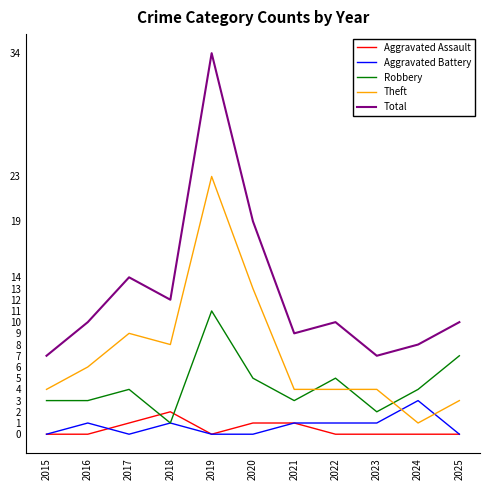

What is the greatest value displayed?

34